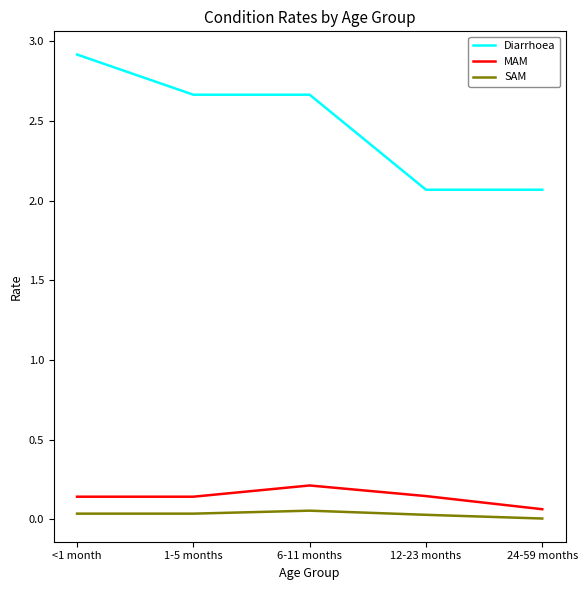

What is the difference between the highest and lowest values at 12-23 months?

2.0